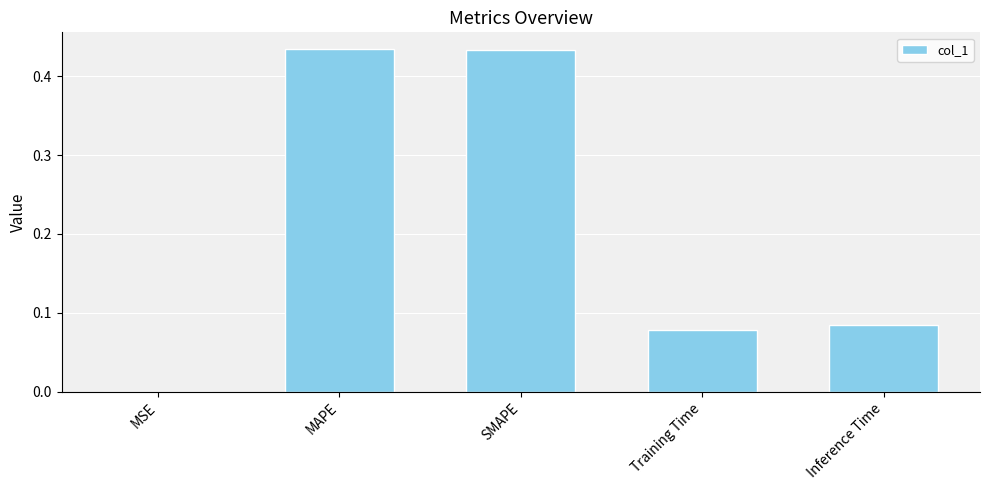

What is the sum of all values?

1.0